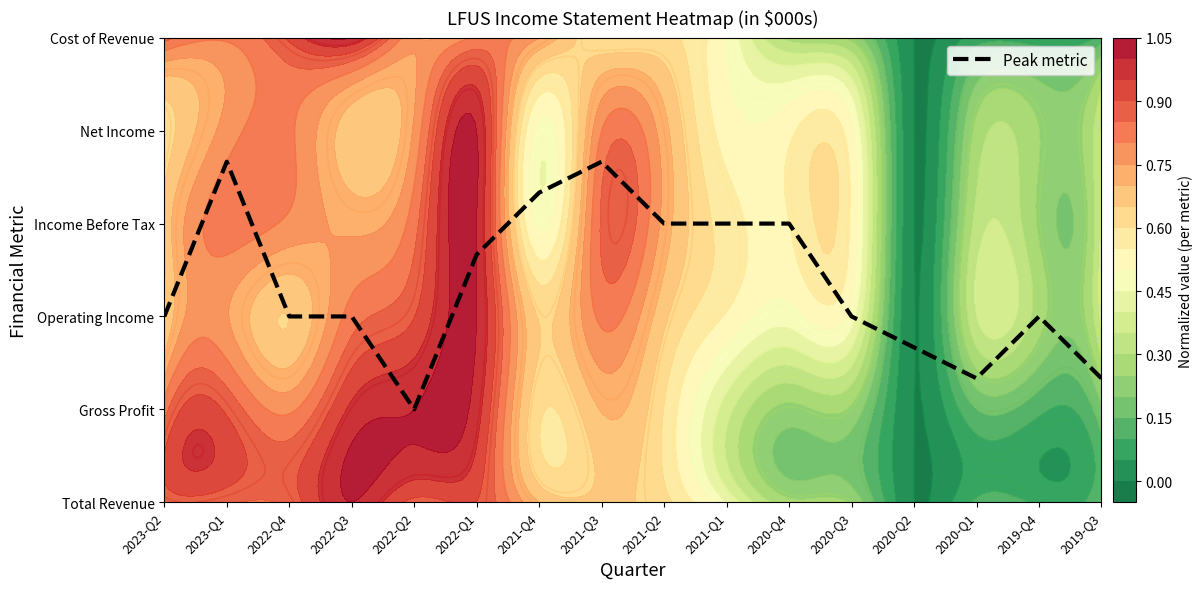

What is the difference between the maximum and minimum values?

2.7